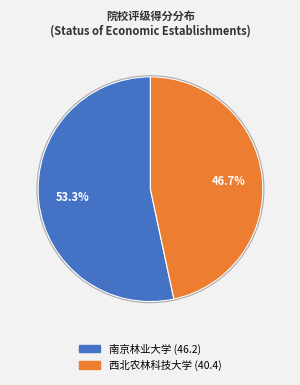

Rank the categories by value from highest to lowest.

南京林业大学, 西北农林科技大学